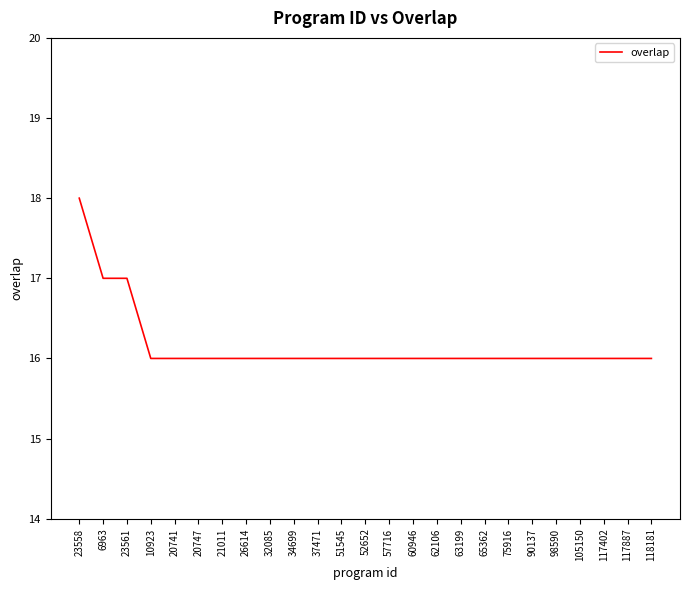

The chart shows a value of 16 at 60946. True or false?

True